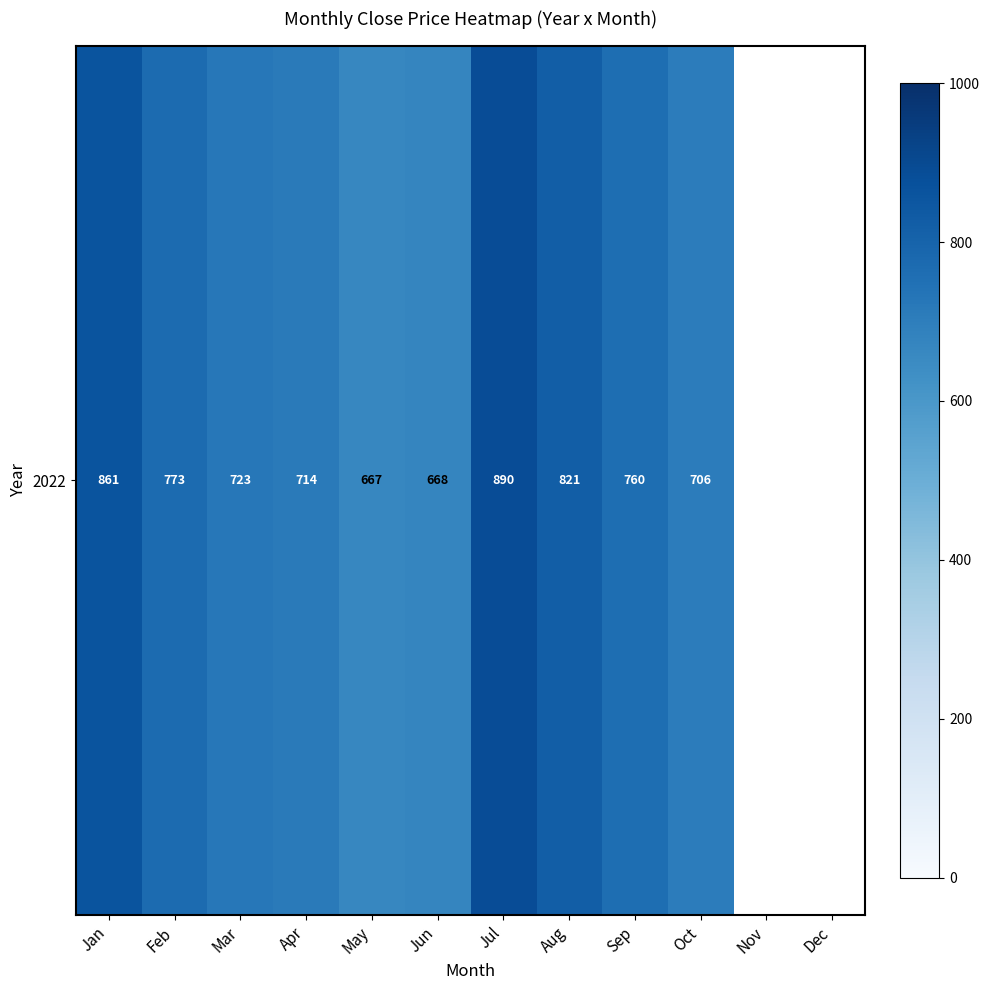

What is the change in value from Jan to Oct?

-154.8